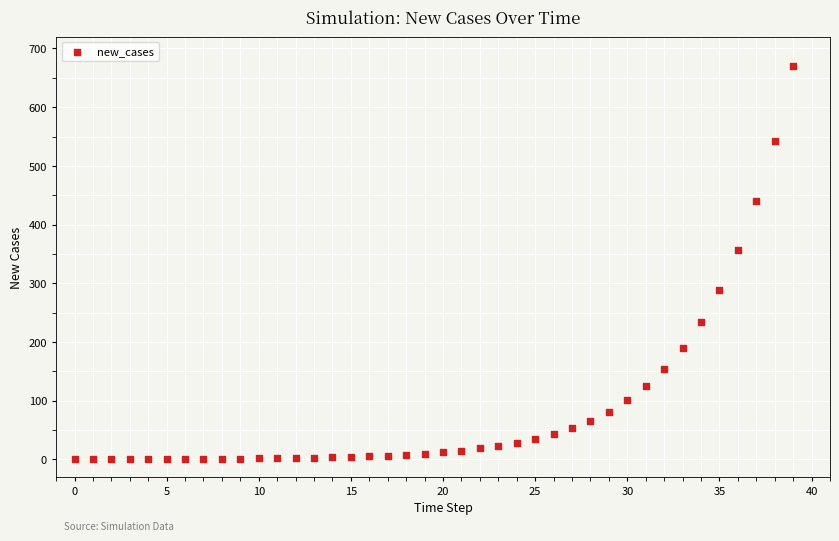

What Y value in the scatter plot is closest to 335?

356.1